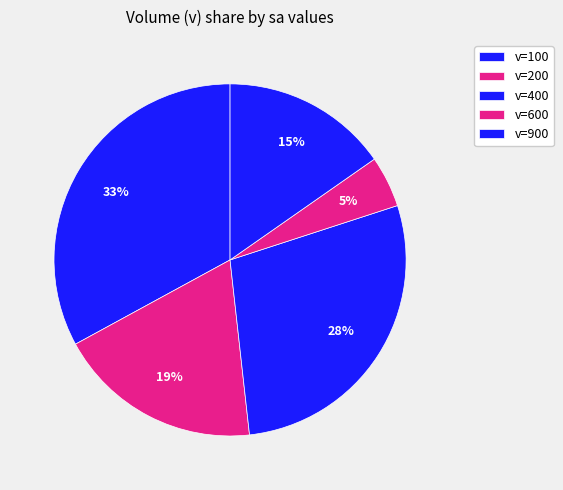

How many segments does this pie chart have?

5